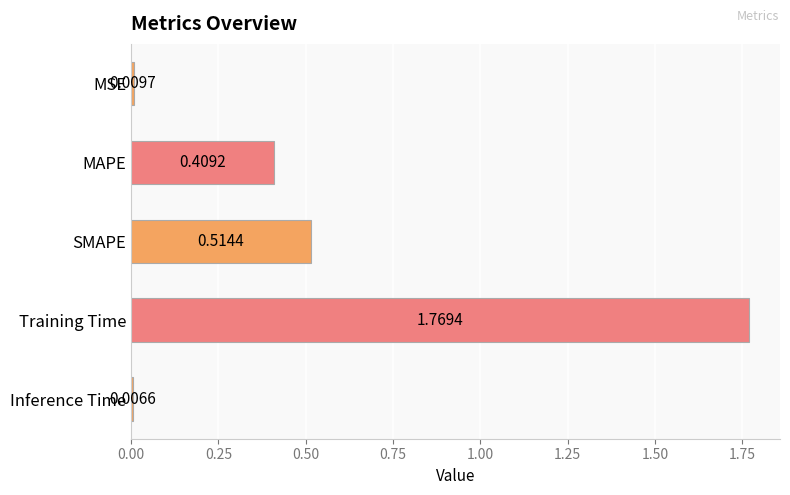

What is the change in value from MSE to SMAPE?

+0.5